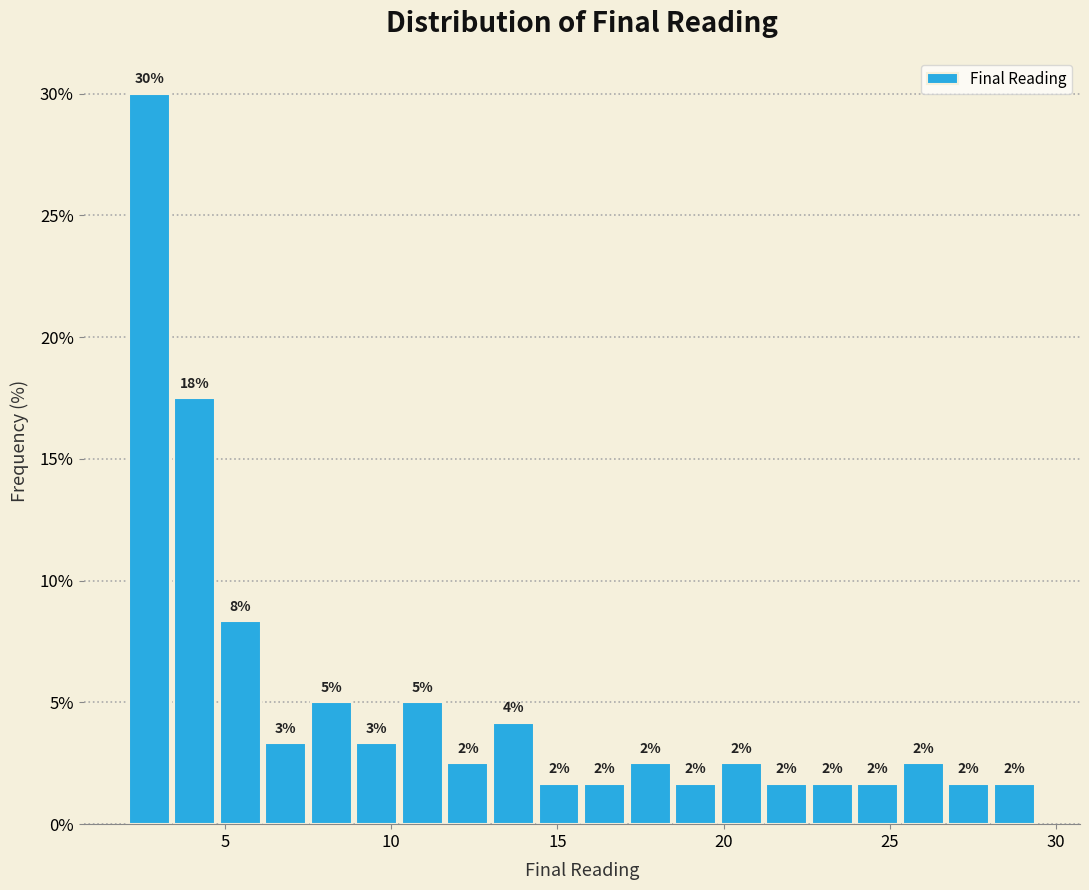

Around what value on the x-axis is the tallest bar? Give the approximate position of its centre, as read against the axis.

2.5